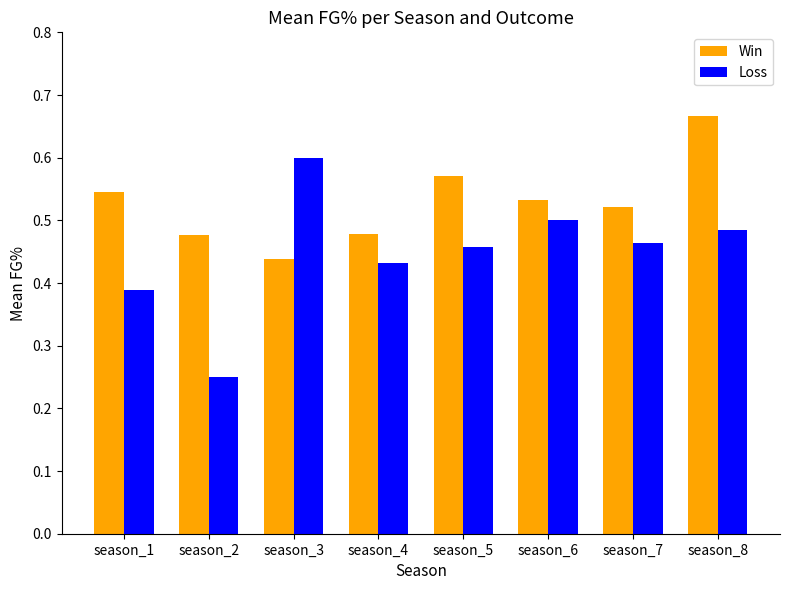

At which category is the sum across all series the highest?

season_8